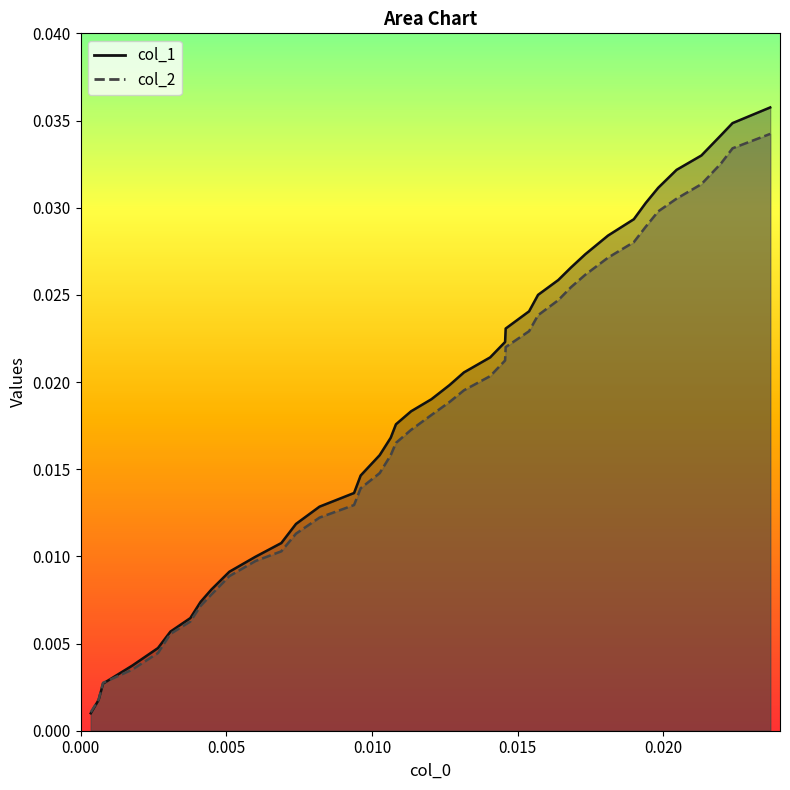

How many distinct data groups are displayed?

2